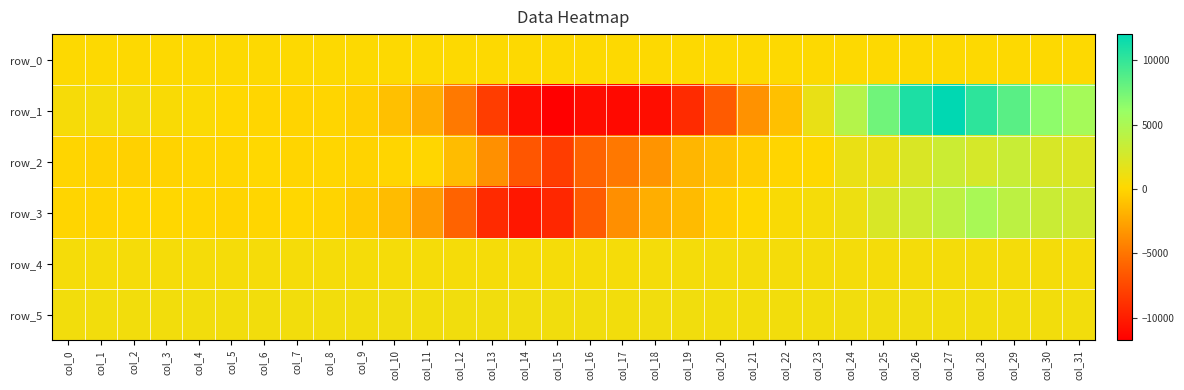

The row_5 series shows 892.0 at col_24. True or false?

True